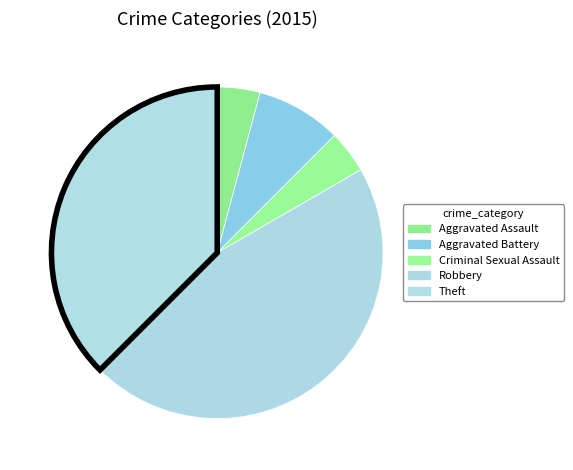

How many segments does this pie chart have?

5